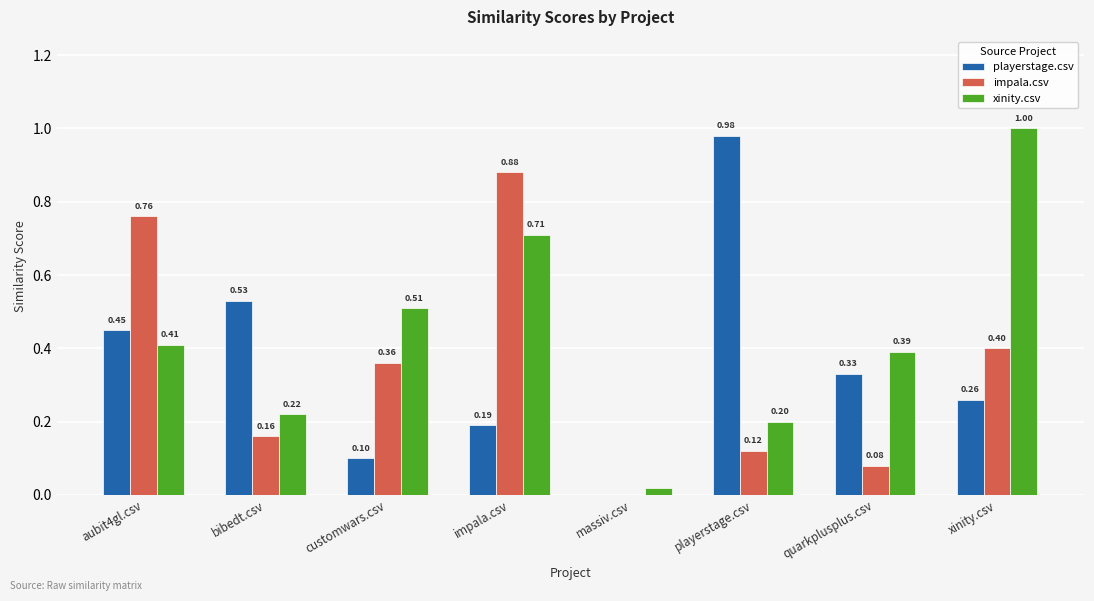

Is the value of impala.csv at customwars.csv greater than the value of xinity.csv at quarkplusplus.csv?

No